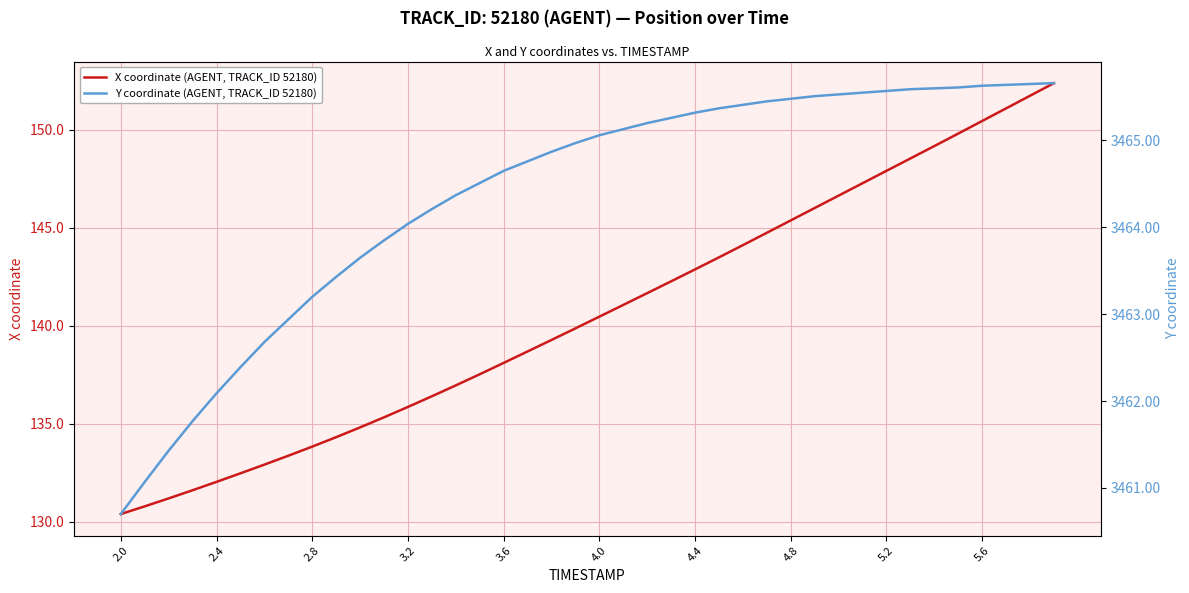

What is the minimum value for X coordinate (AGENT, TRACK_ID 52180)?

130.4